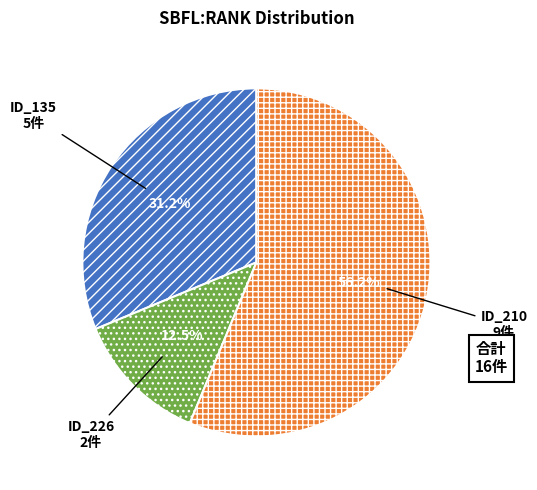

Is there any slice that represents more than half of the pie?

Yes